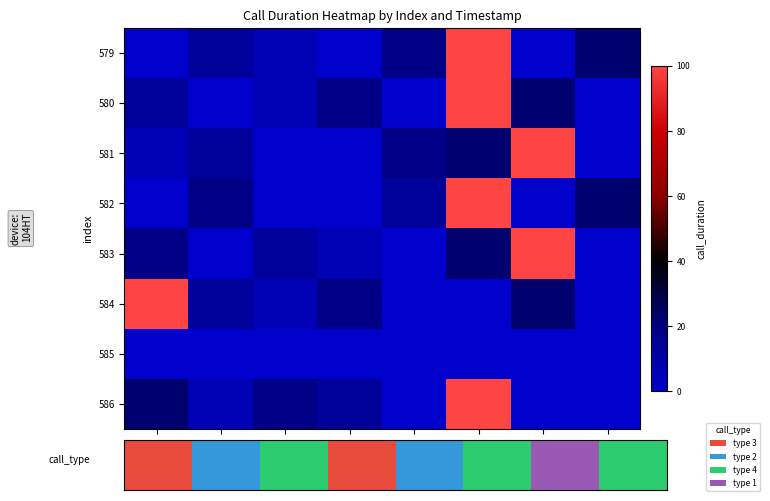

List the series in order of their peak value, highest first.

579, 580, 581, 582, 583, 584, 586, 585